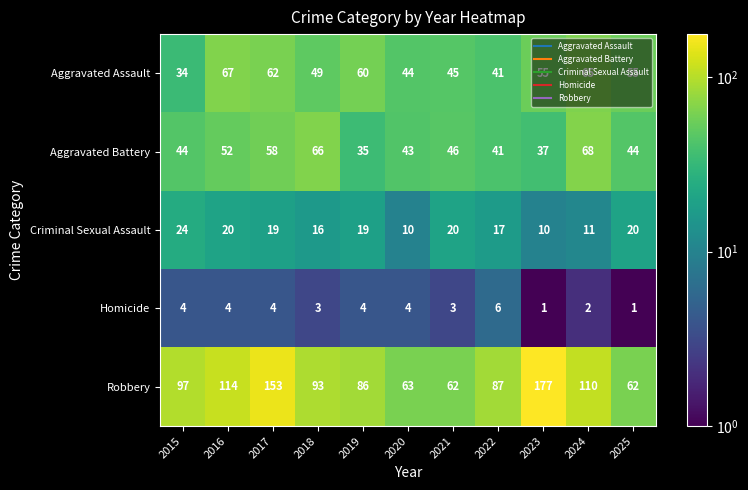

At 2025, list the series in order from largest to smallest.

Robbery, Aggravated Assault, Aggravated Battery, Criminal Sexual Assault, Homicide